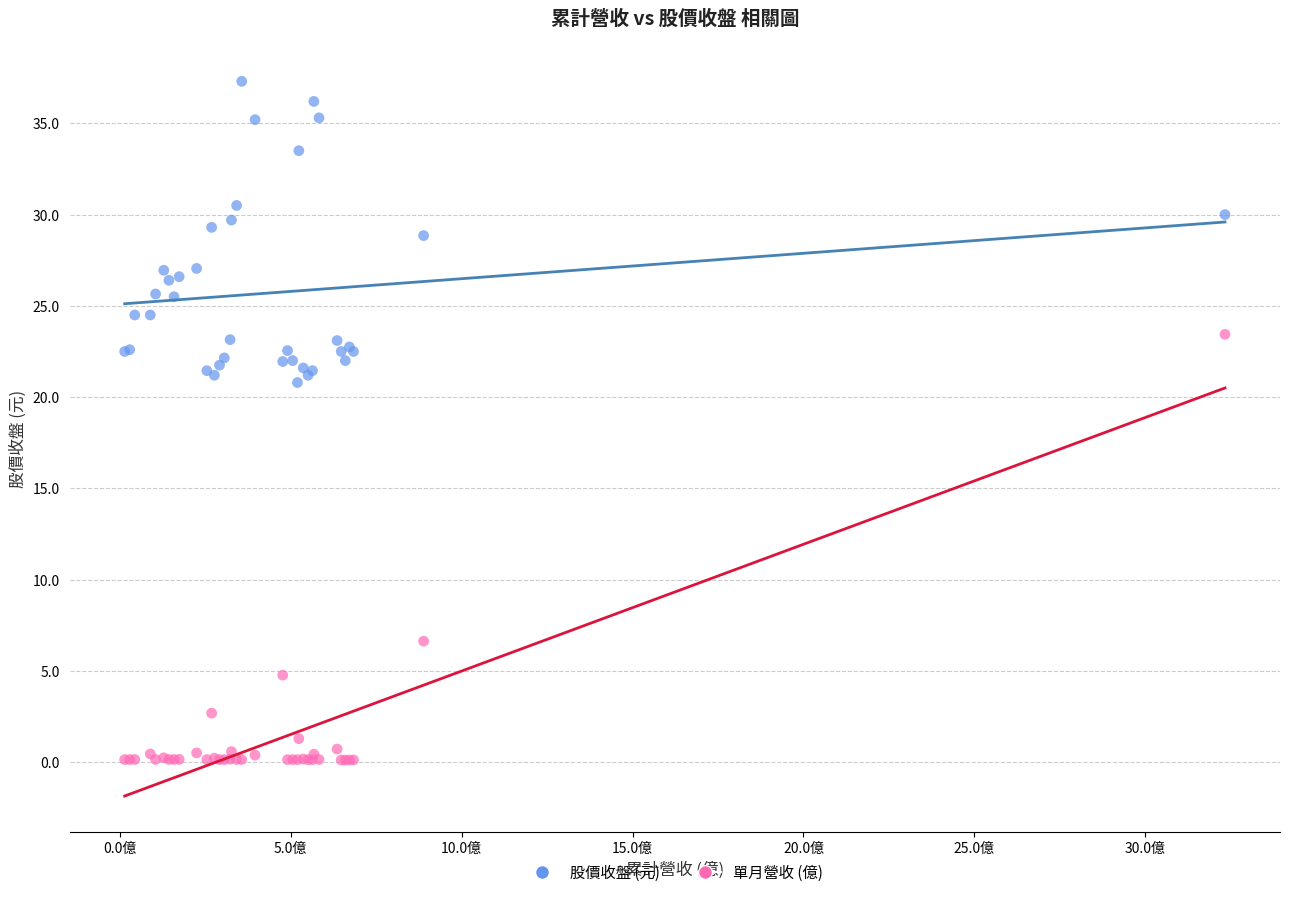

What are all the series names shown in the legend?

股價收盤 (元), 單月營收 (億)